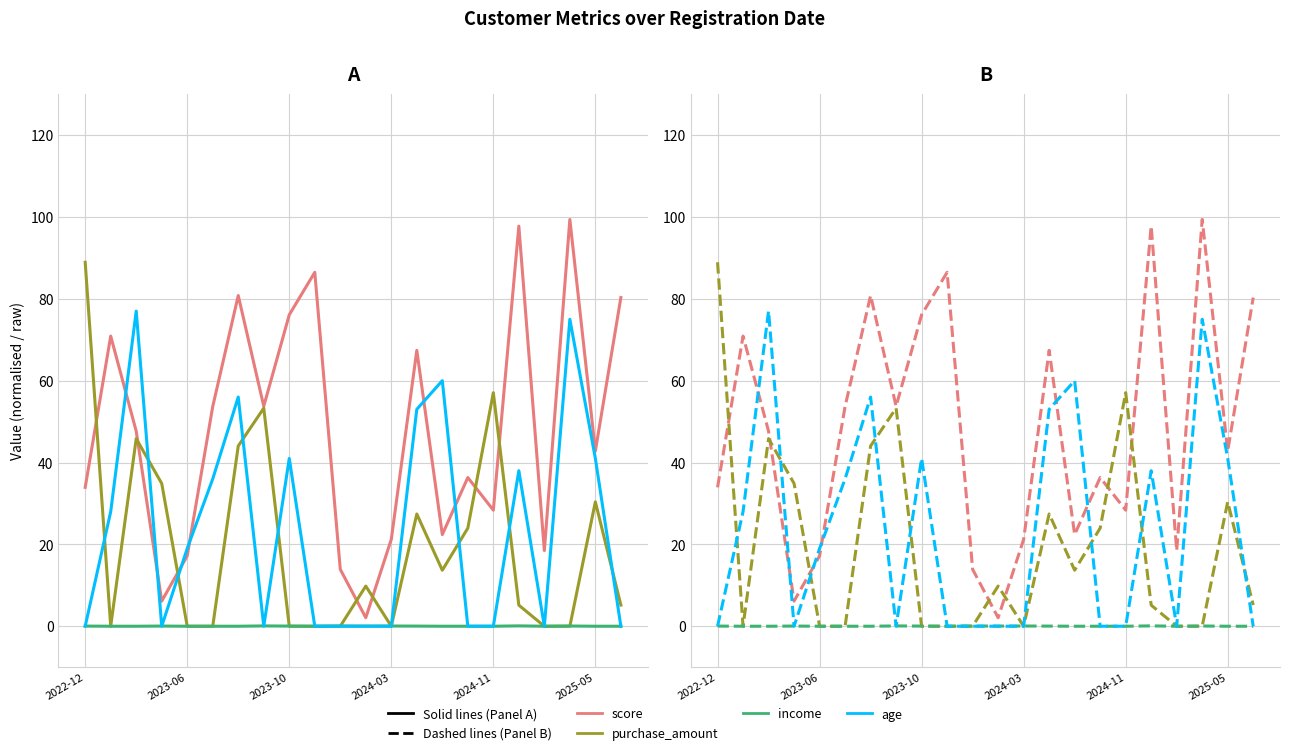

Which has a higher value, 2023-06 or 9?

9